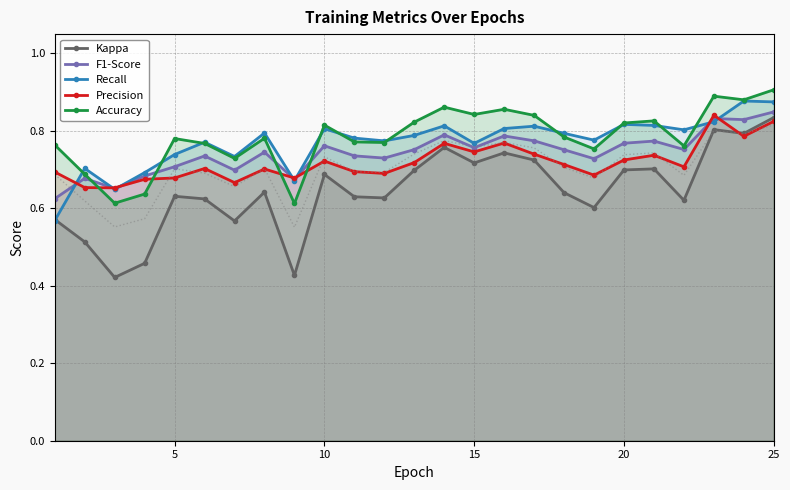

Count the Accuracy values in the range 0 to 1.

25